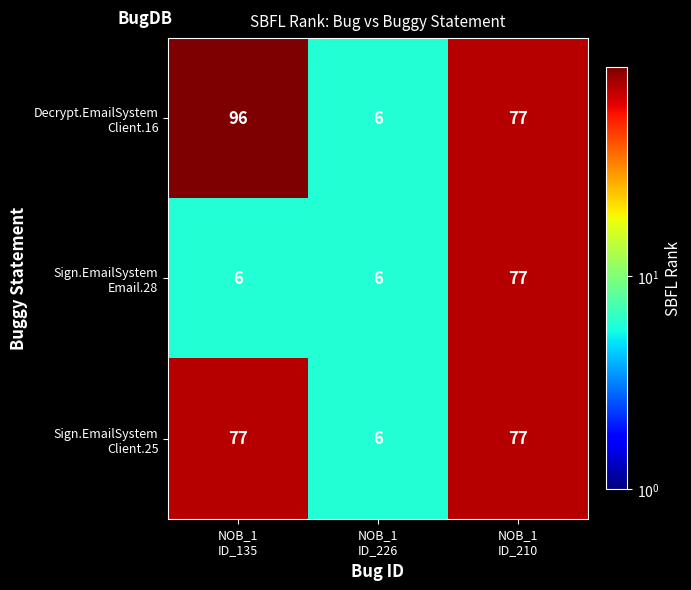

What is the minimum value shown in the chart?

6